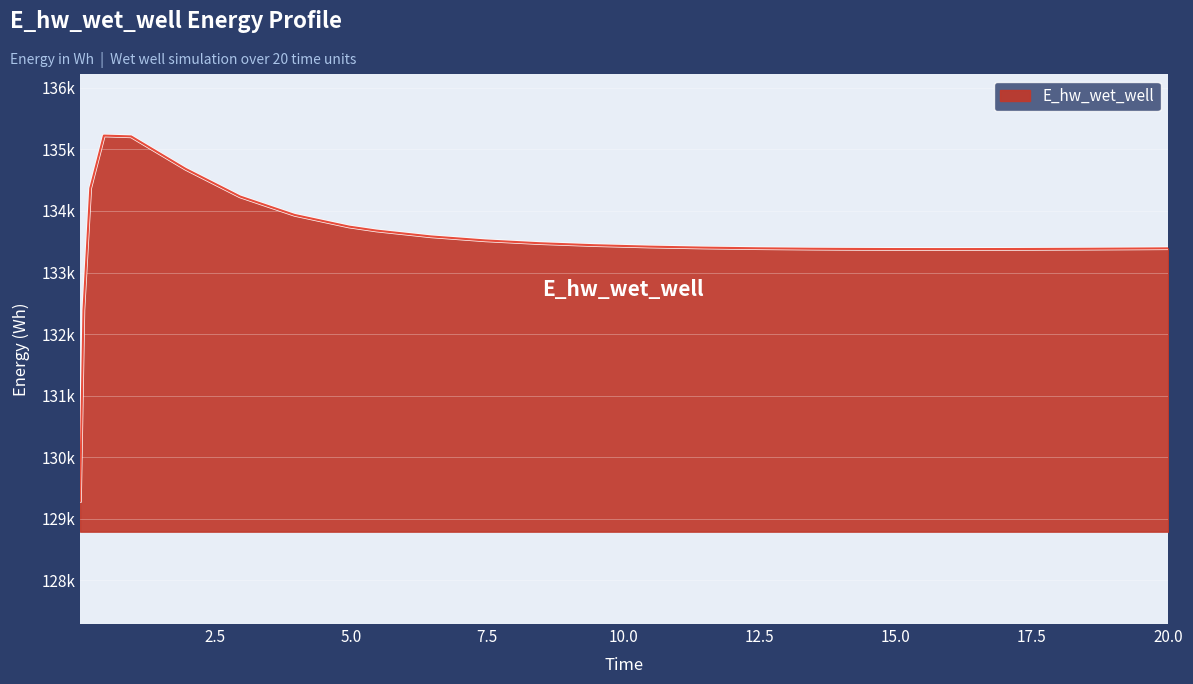

What is the value of the 14th point from the left?

133443.3